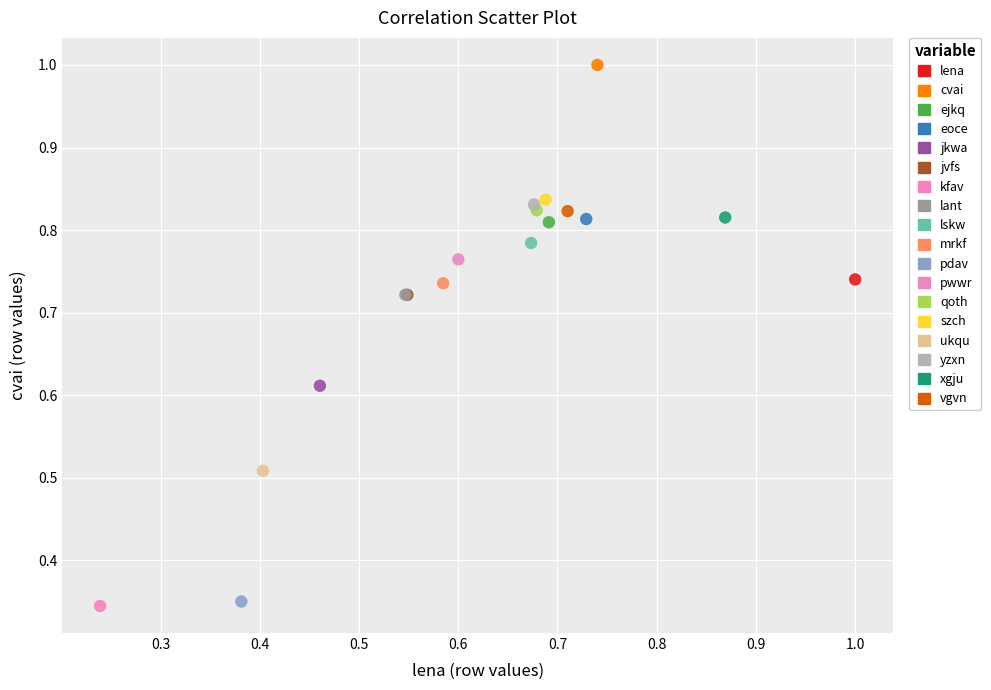

Which series contains the highest Y value?

cvai